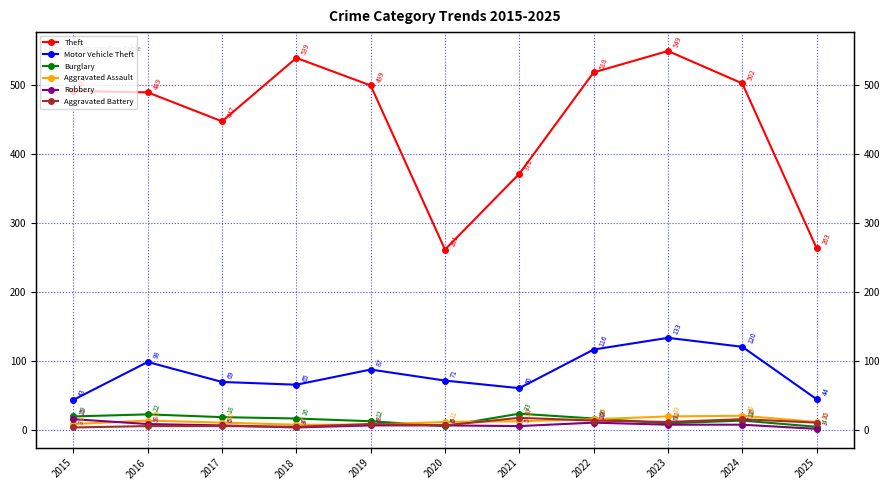

List the series in order of their peak value, highest first.

Theft, Motor Vehicle Theft, Burglary, Aggravated Assault, Aggravated Battery, Robbery